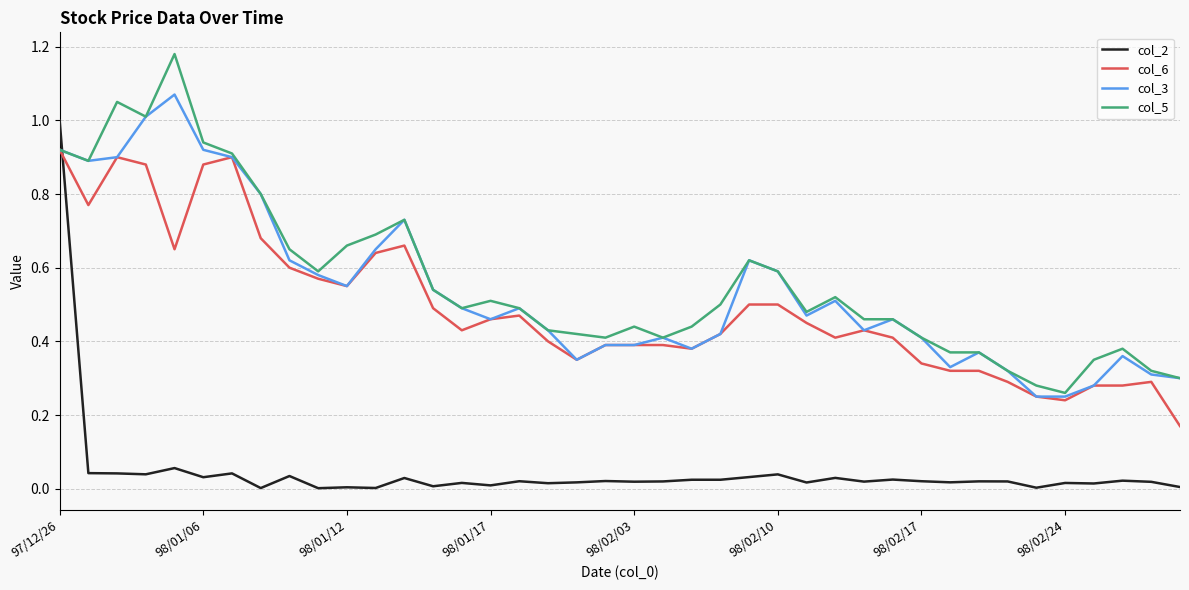

Is this an area chart (filled region under the line)?

No